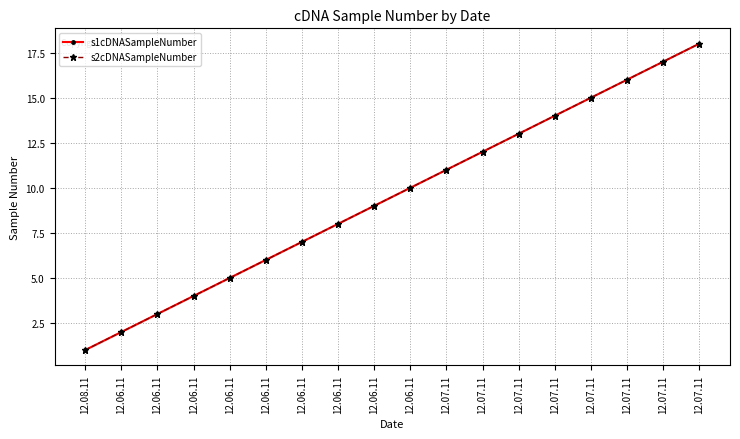

Which series has the largest range (max minus min)?

s1cDNASampleNumber